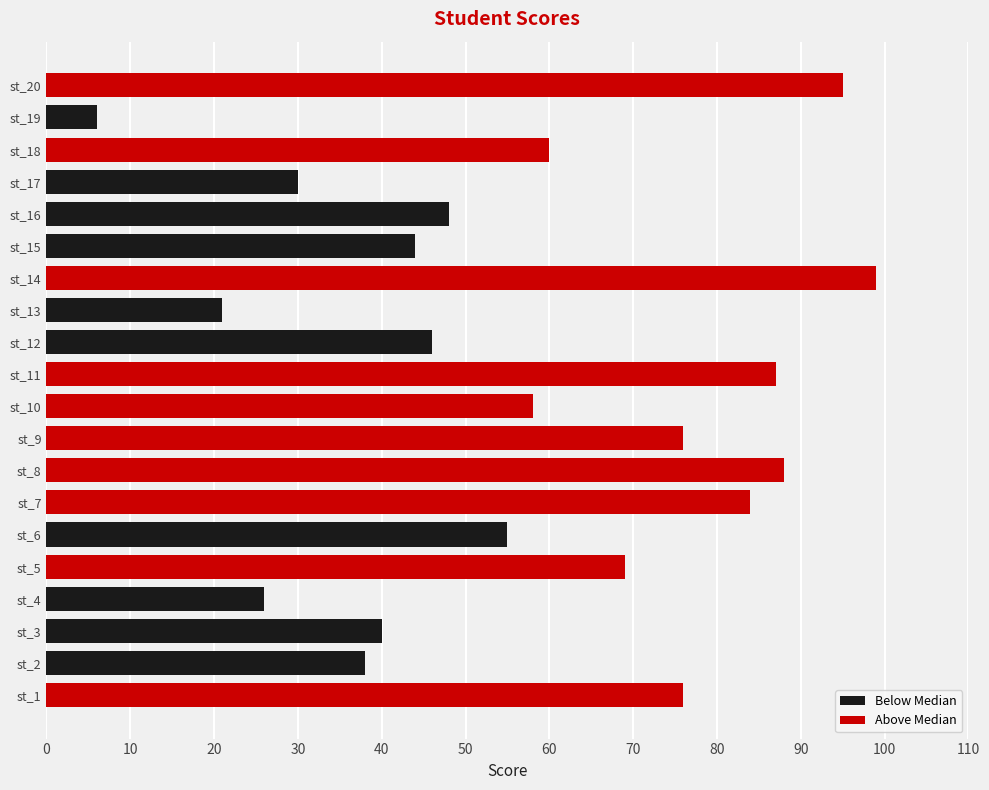

Rank the series by their average value, from lowest to highest.

Below Median, Above Median